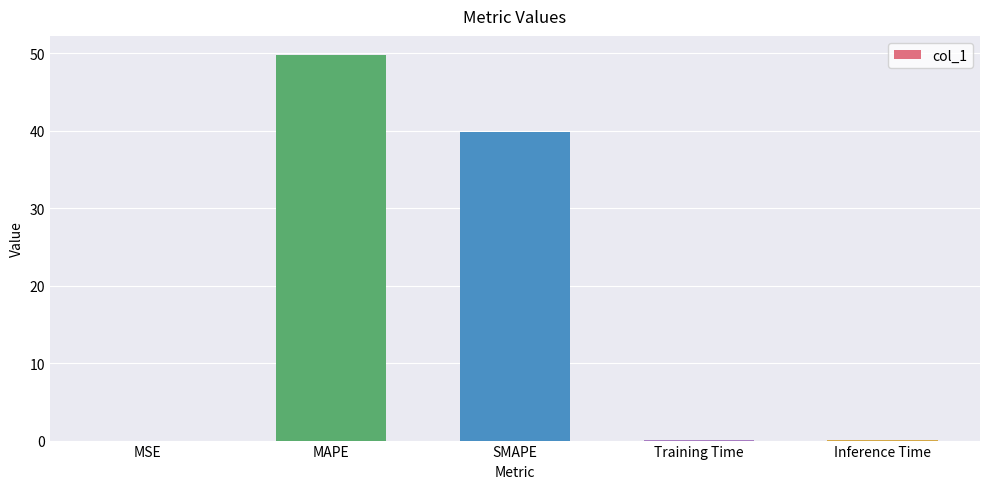

What value does the data have at SMAPE?

39.8